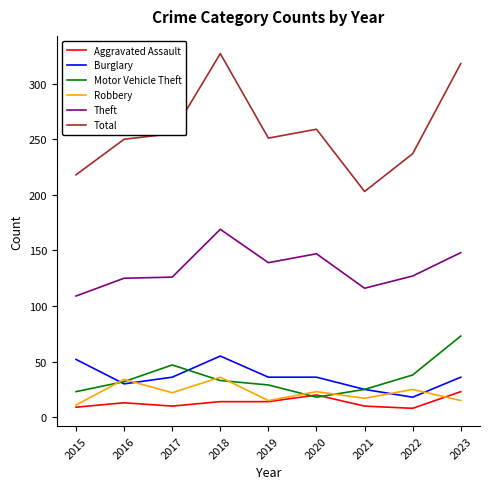

What is the highest value of the Robbery series?

36